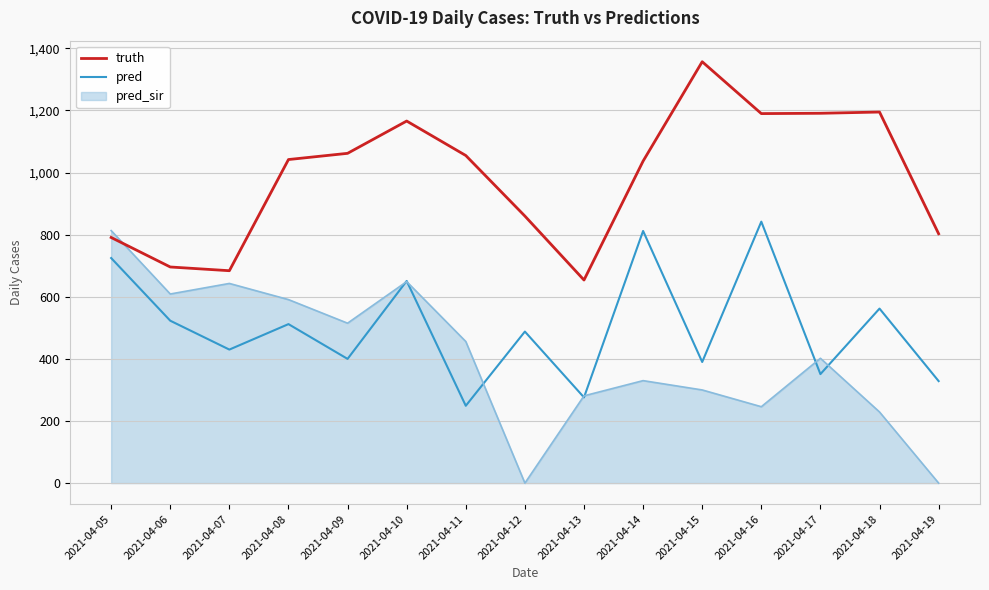

Does the chart have visible grid lines?

Yes